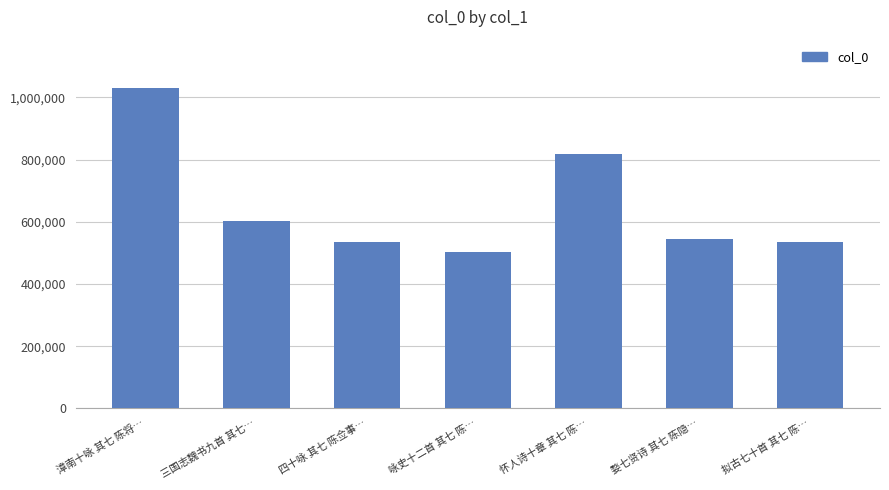

How many bars are there in total?

7